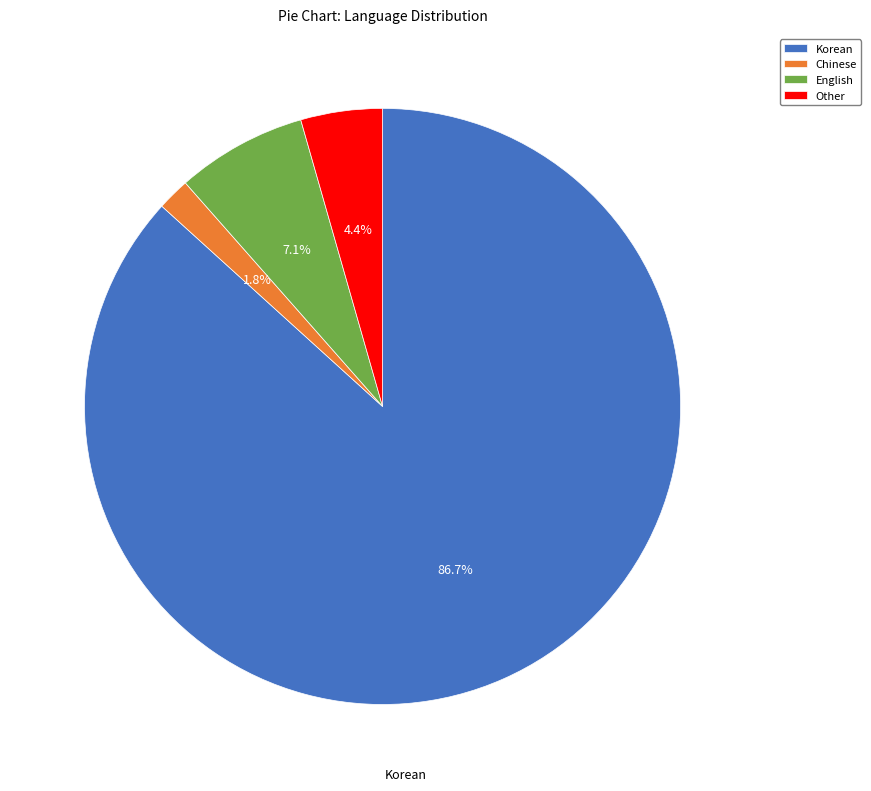

What is the ratio of the value at Chinese to the value at Other?

0.4